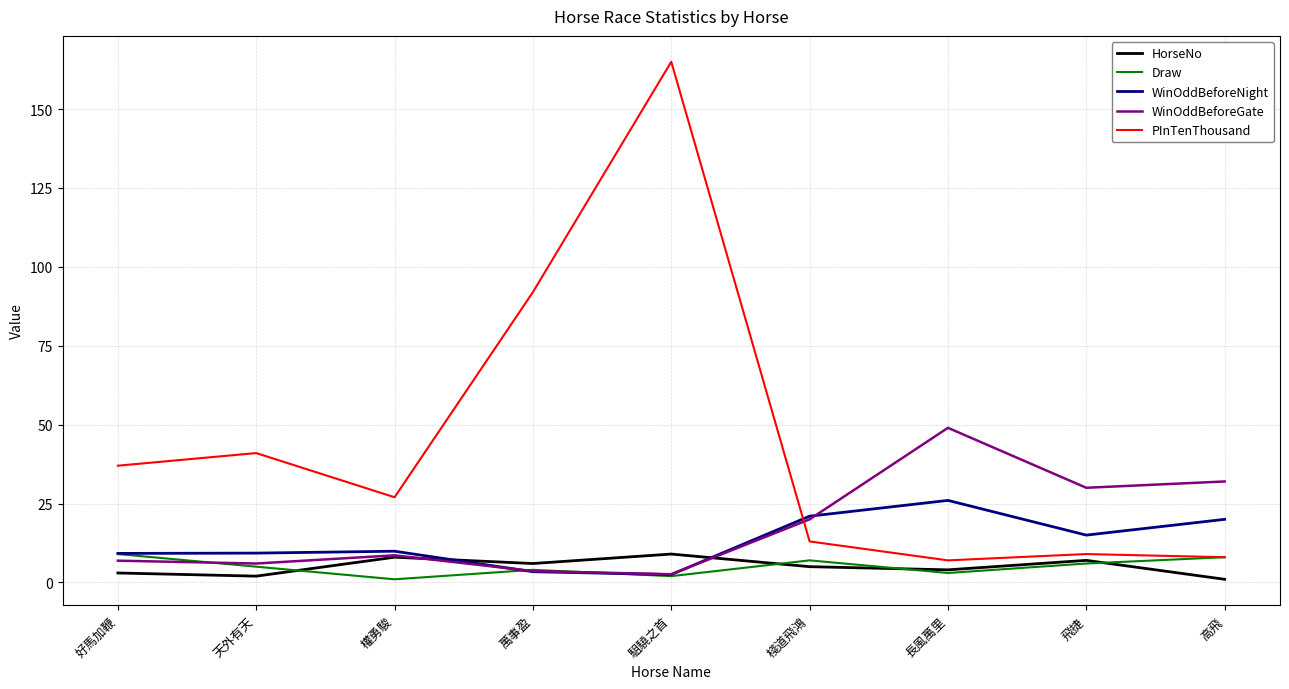

At which label does WinOddBeforeGate first exceed 8?

權勇駿